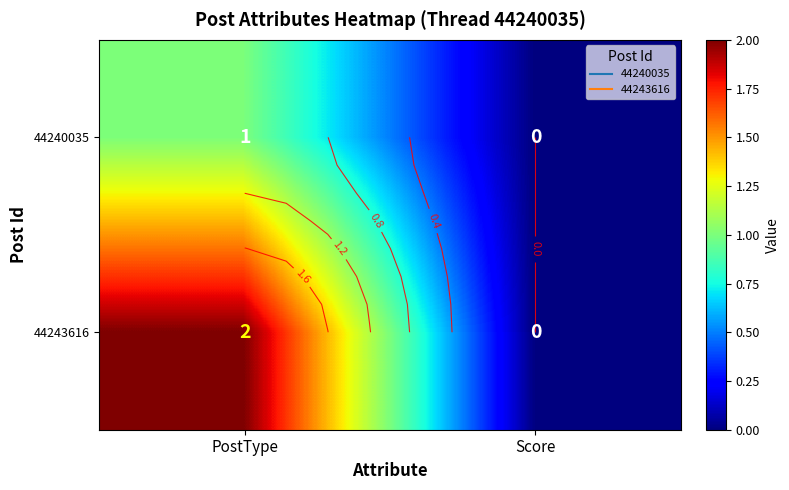

Count the 44243616 values in the range 0 to 2.

2